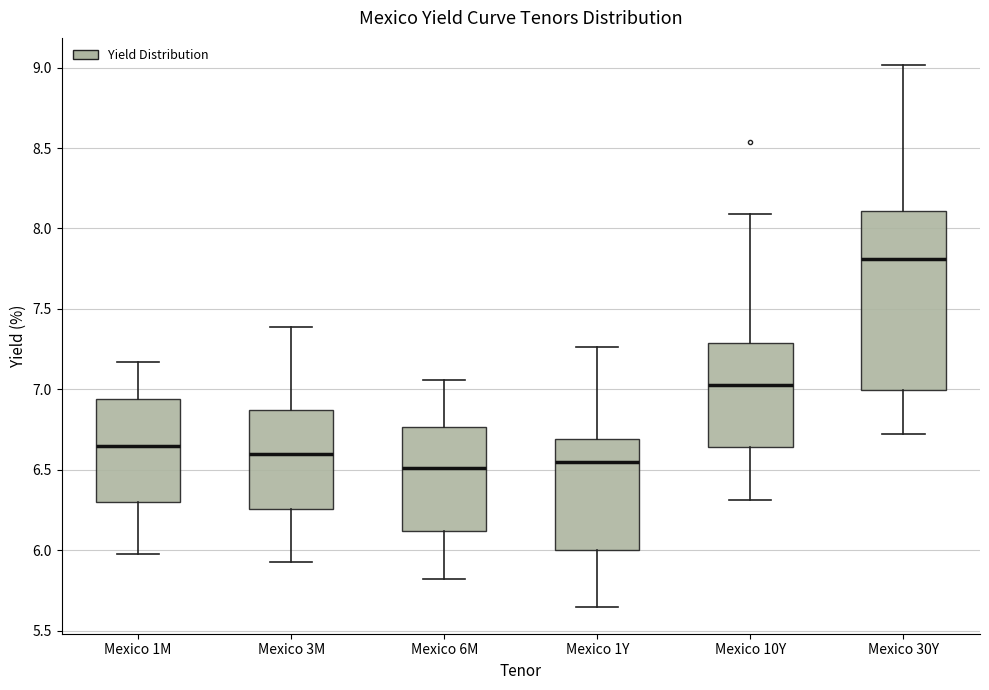

Where does the upper whisker of the box for Mexico 1Y end on the y-axis? The values are not printed on the chart, so give them approximately, as read against the axis.

7.25